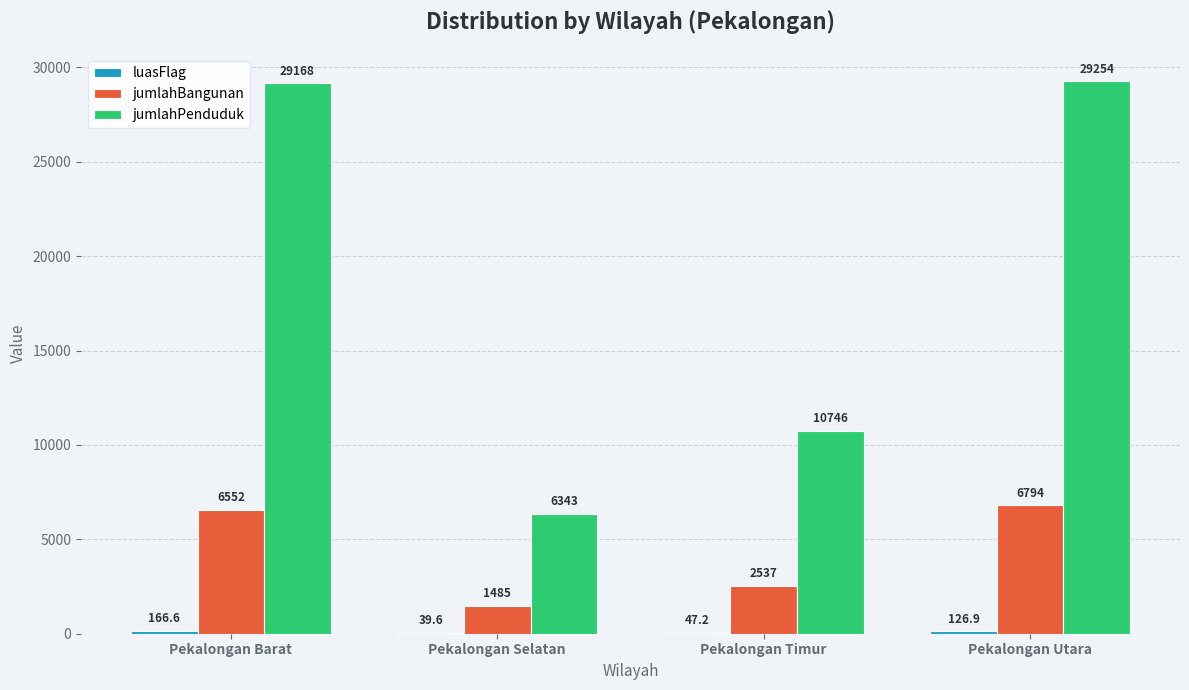

Read the jumlahPenduduk value at Pekalongan Timur.

10746.0